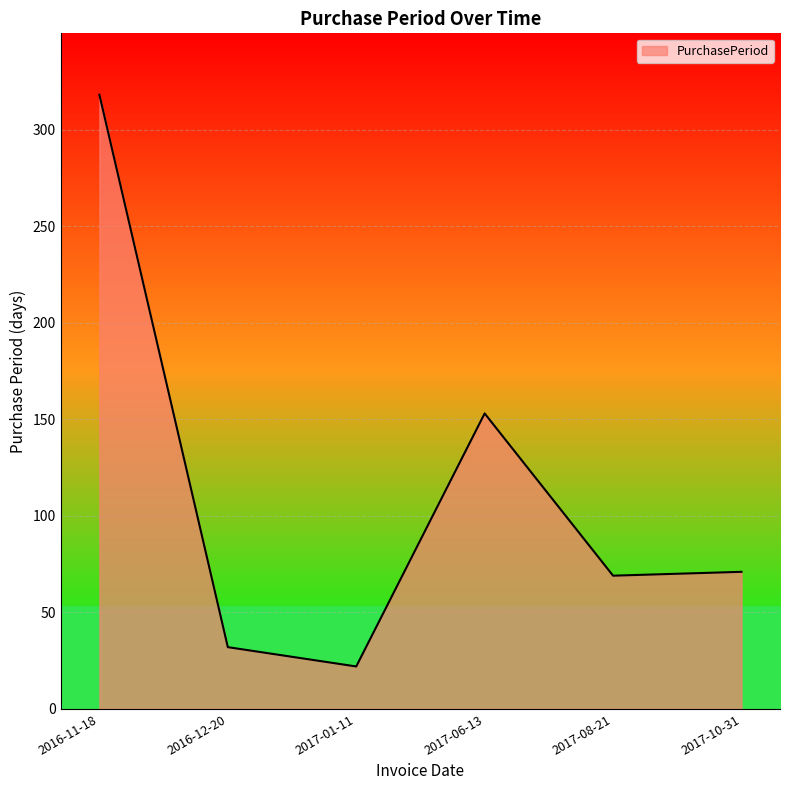

Which label corresponds to the largest value in the chart?

2016-11-18